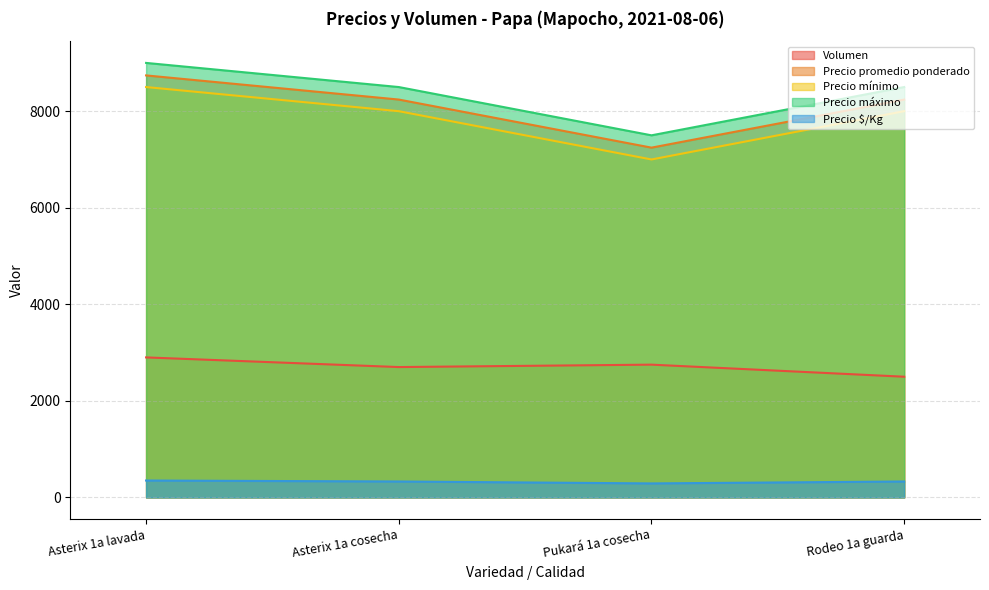

What is the difference between the second highest and minimum values in the Precio $/Kg series?

40